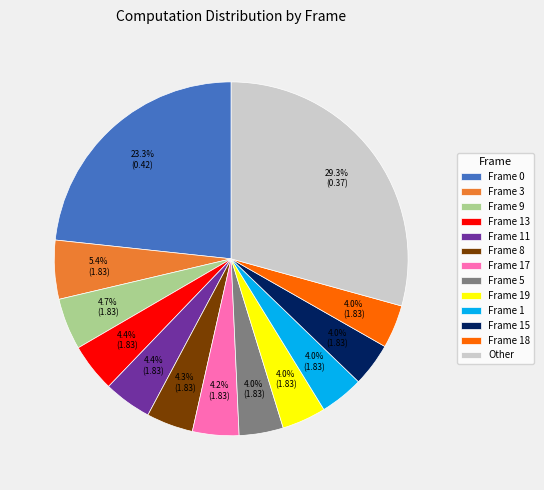

How many segments does this pie chart have?

13